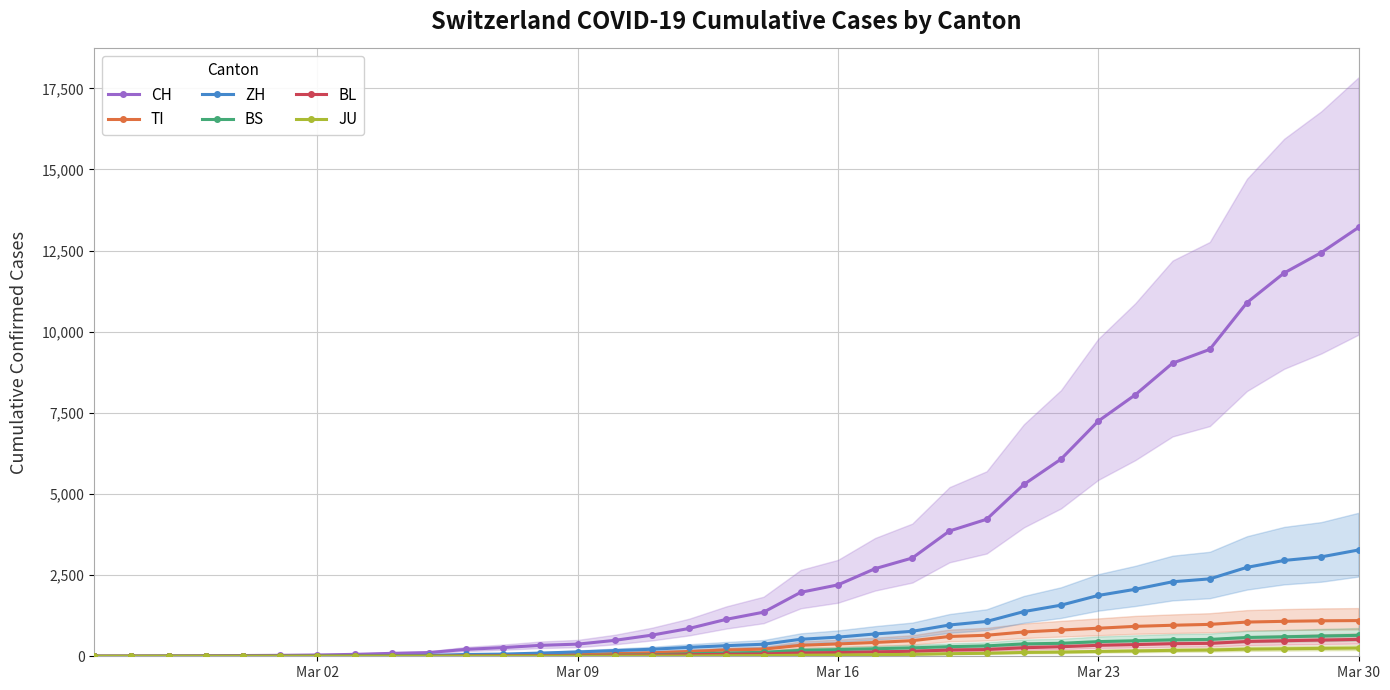

The value of CH at Mar 02 is -6327. True or false?

False